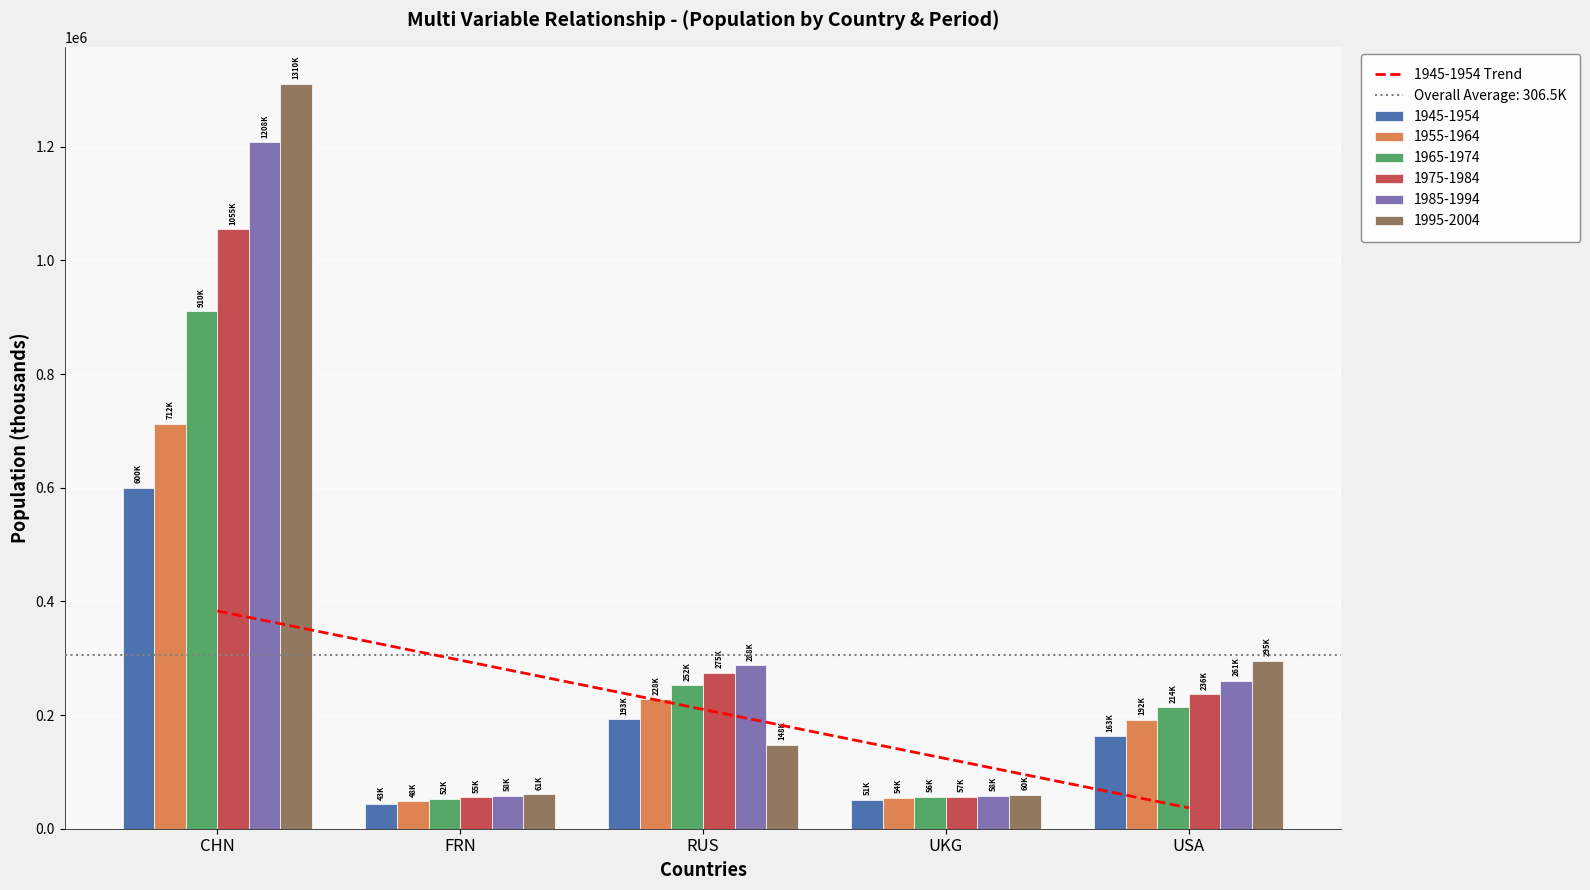

Approximately how many times larger is the value at RUS compared to FRN?

0.7